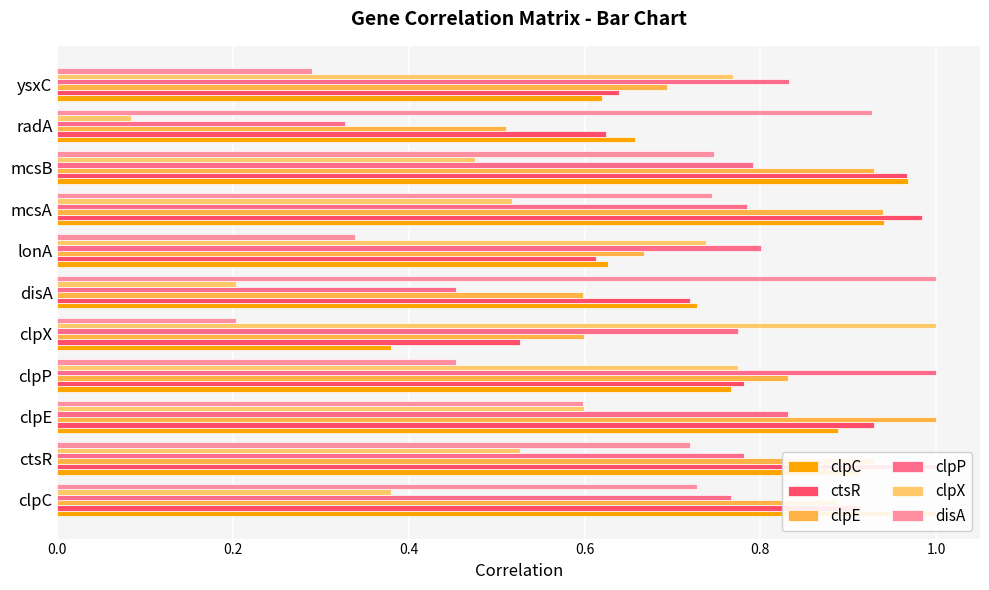

How many distinct data groups are displayed?

6